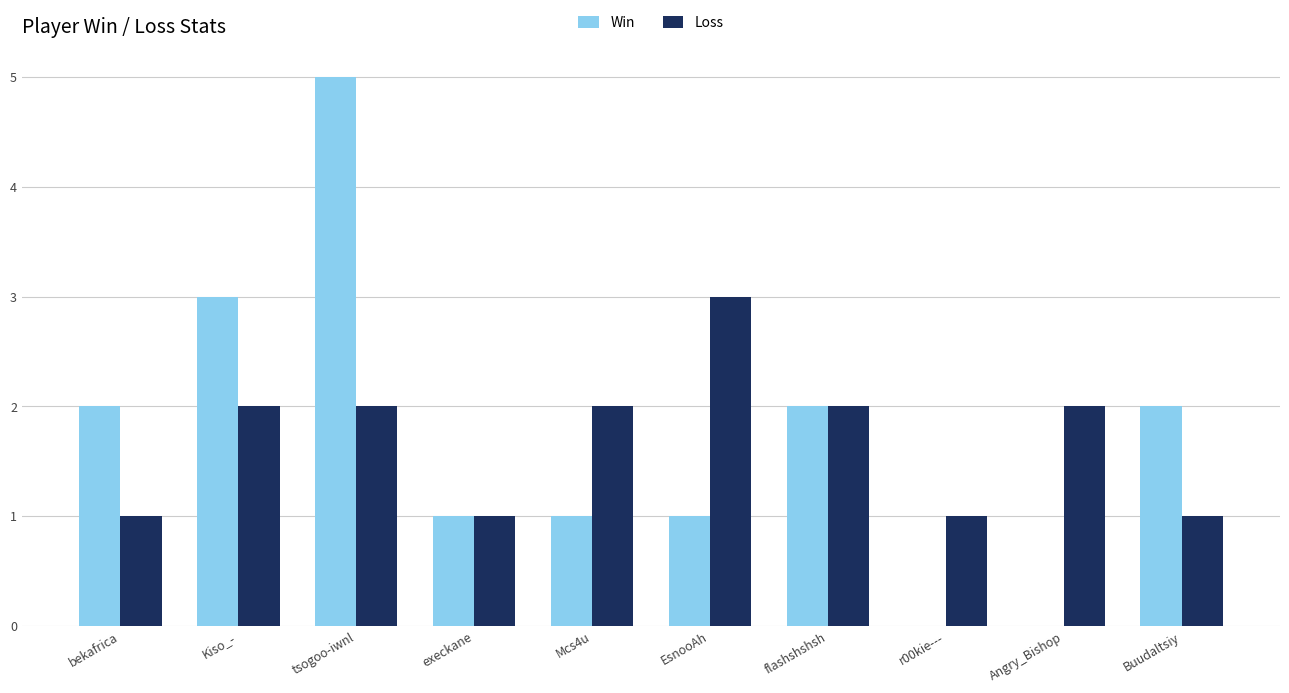

Reading left to right, extract all data points from this chart.

Win: bekafrica=2	Kiso_-=3	tsogoo-iwnl=5	execkane=1	Mcs4u=1	EsnooAh=1	flashshshsh=2	r00kie---=0	Angry_Bishop=0	Buudaltsiy=2
Loss: bekafrica=1	Kiso_-=2	tsogoo-iwnl=2	execkane=1	Mcs4u=2	EsnooAh=3	flashshshsh=2	r00kie---=1	Angry_Bishop=2	Buudaltsiy=1